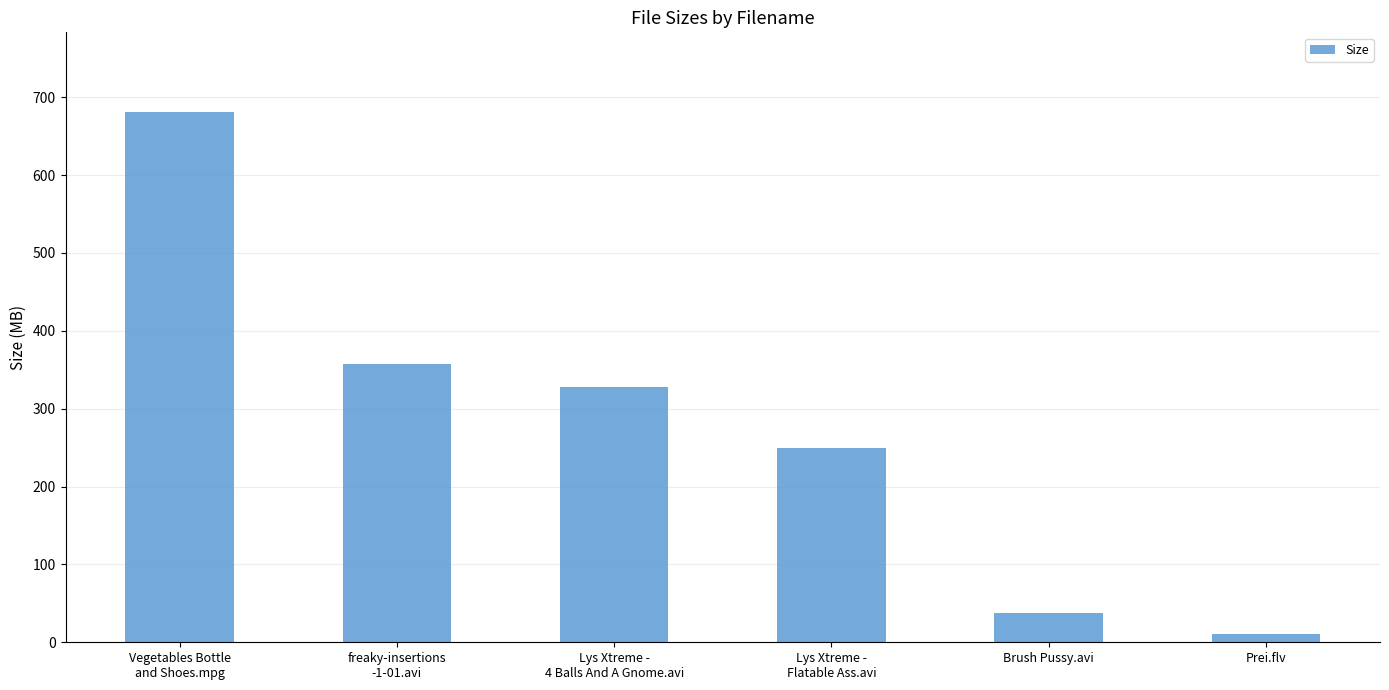

How many data points are above 327?

3